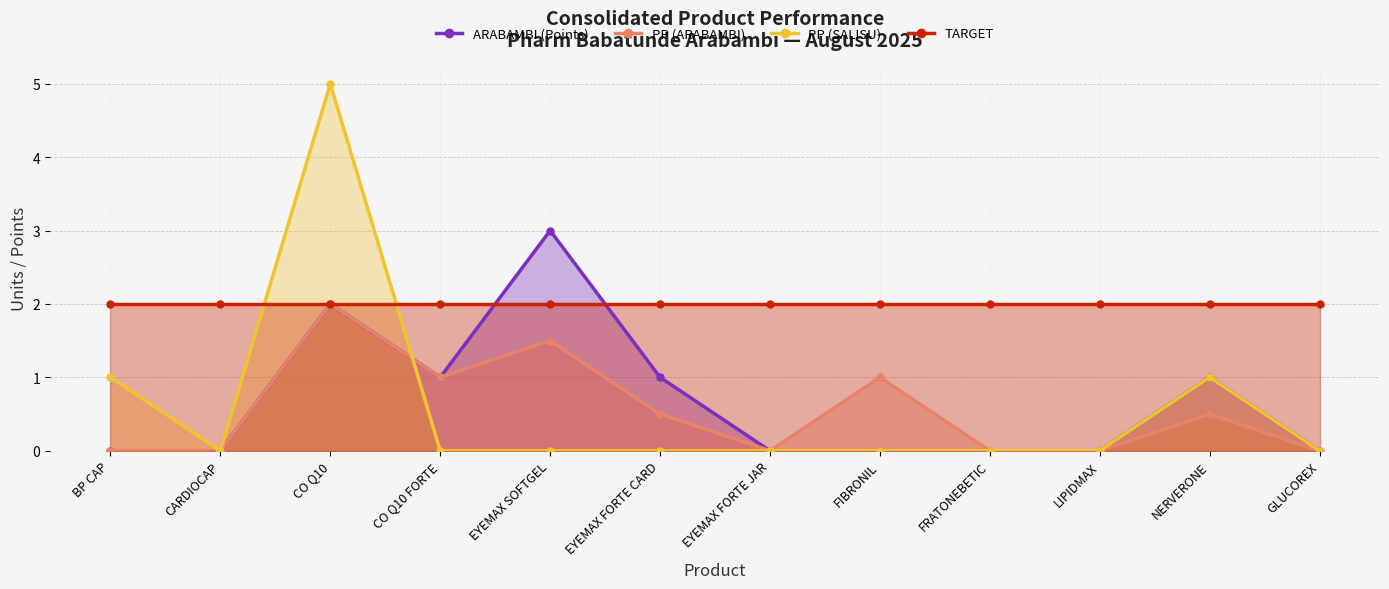

How many interior local peaks does the PP (ARABAMBI) series have?

4